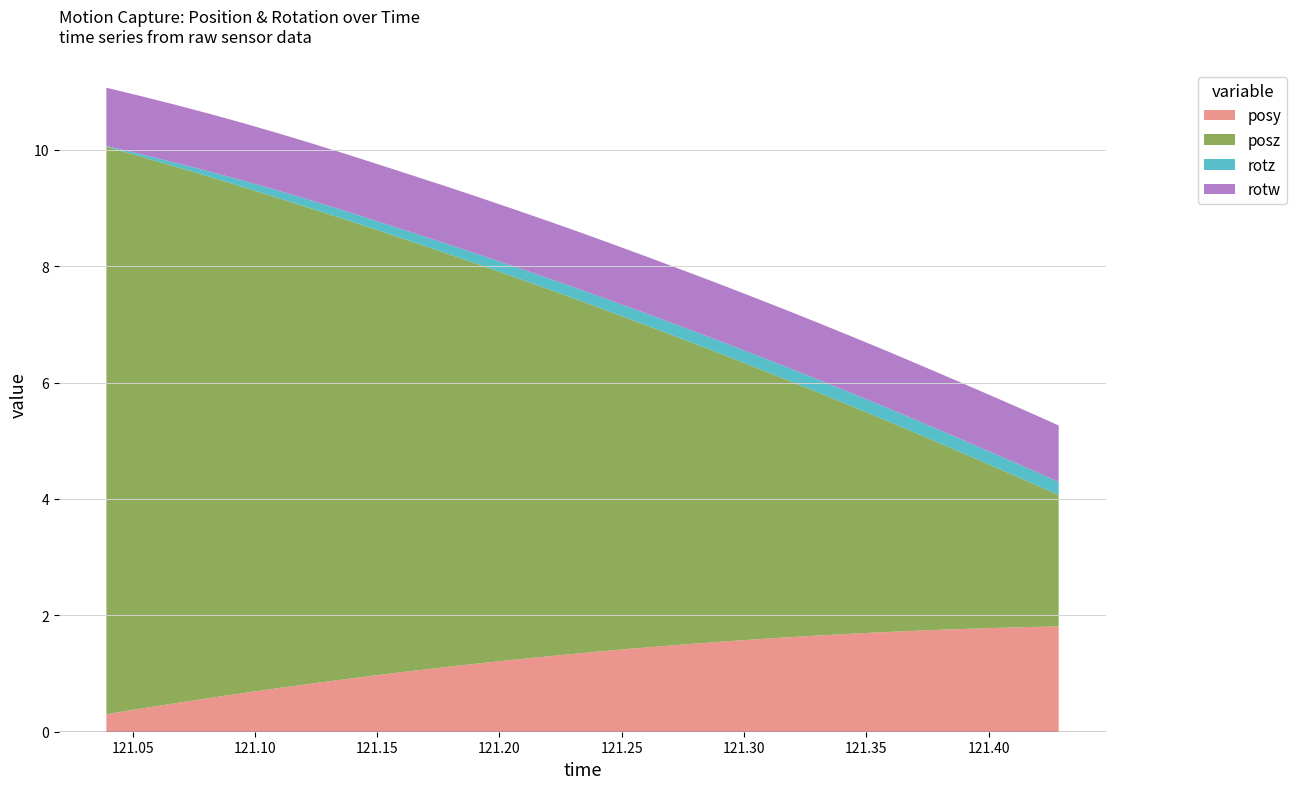

Reading left to right, extract all data points from this chart.

posy: 0.3	0.4	0.5	0.6	0.7	0.7	0.8	0.9	1.0	1.0	1.1	1.2	1.2	1.3	1.4	1.4	1.5	1.5	1.5	1.6	1.6	1.7	1.7	1.7	1.7	1.8	1.8	1.8	1.8
posz: 9.8	9.5	9.2	9.0	8.7	8.4	8.2	7.9	7.6	7.4	7.1	6.8	6.6	6.3	6.0	5.8	5.5	5.2	5.0	4.7	4.4	4.2	3.9	3.6	3.4	3.1	2.8	2.5	2.3
rotz: 0.0	0.0	0.1	0.1	0.1	0.1	0.1	0.1	0.2	0.2	0.2	0.2	0.2	0.2	0.2	0.2	0.2	0.2	0.2	0.2	0.2	0.2	0.2	0.2	0.2	0.2	0.2	0.2	0.2
rotw: 1.0	1.0	1.0	1.0	1.0	1.0	1.0	1.0	1.0	1.0	1.0	1.0	1.0	1.0	1.0	1.0	1.0	1.0	1.0	1.0	1.0	1.0	1.0	1.0	1.0	1.0	1.0	1.0	1.0